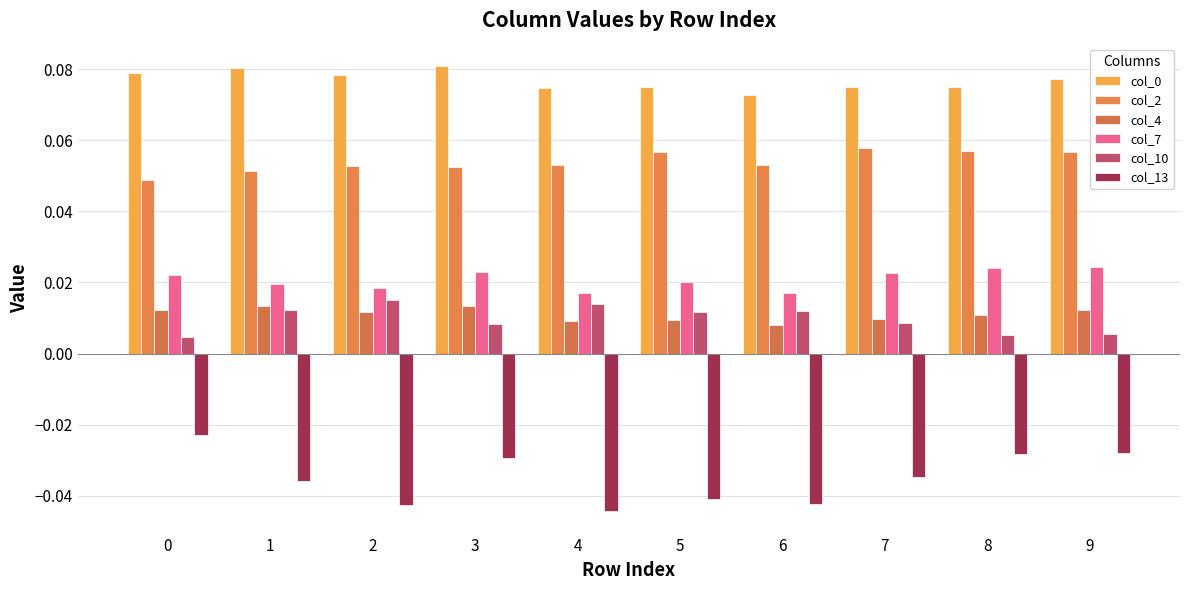

How many data points does each series have?

10